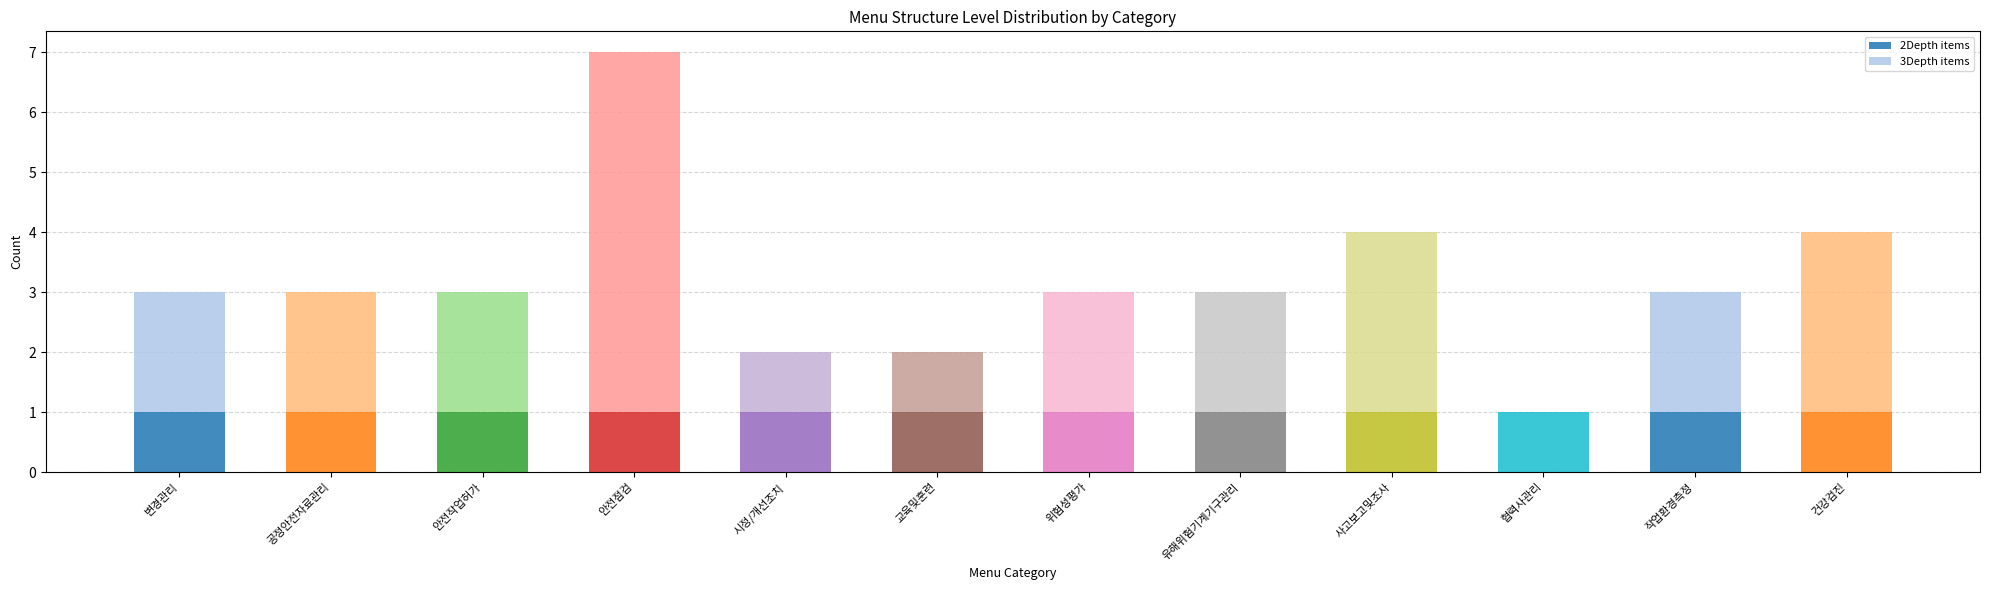

At which category is the sum across all series the highest?

안전점검